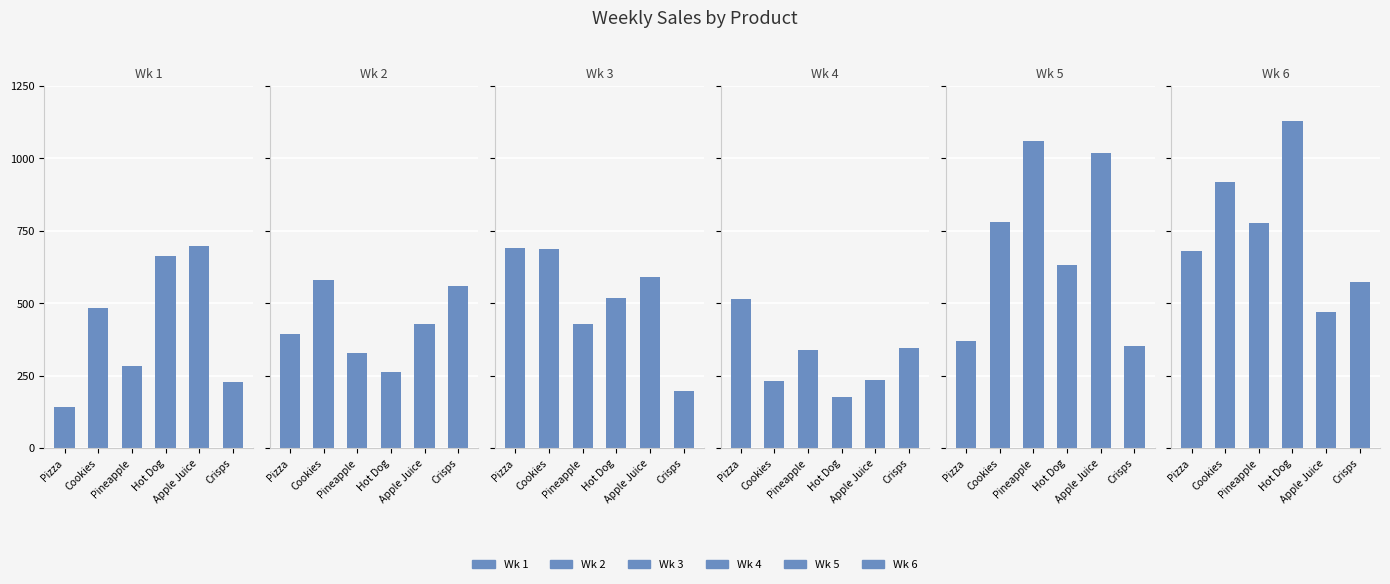

The value of Wk 6 at Pineapple is 777. True or false?

True